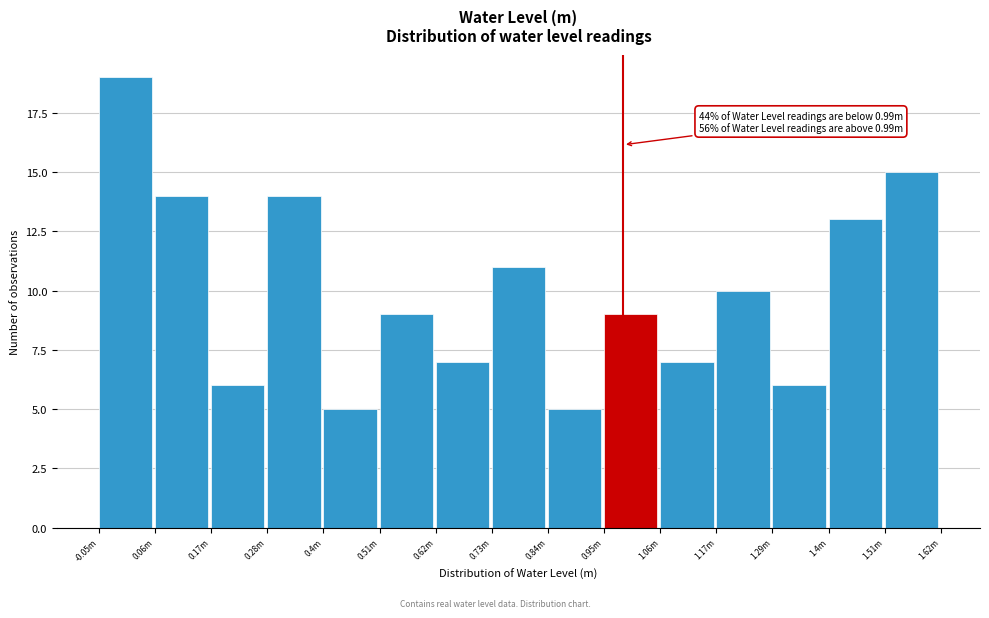

Reading right to left, list all the values displayed in this chart.

15	13	6	10	7	9	5	11	7	9	5	14	6	14	19